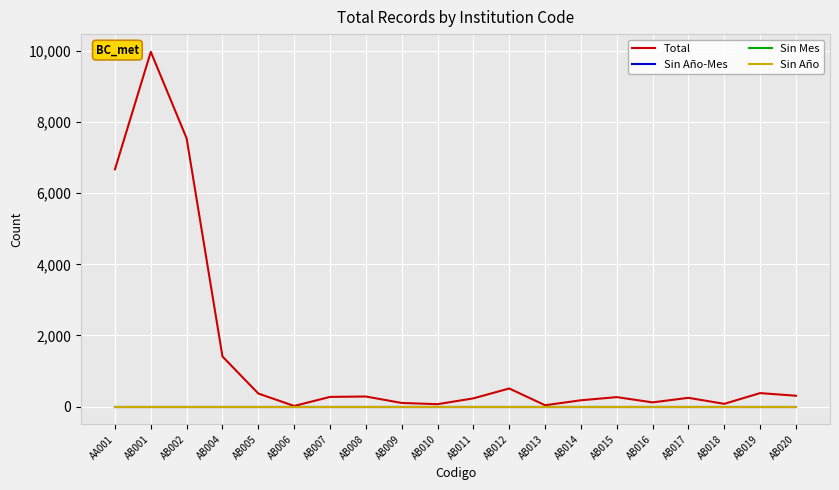

Is this an area chart (filled region under the line)?

No